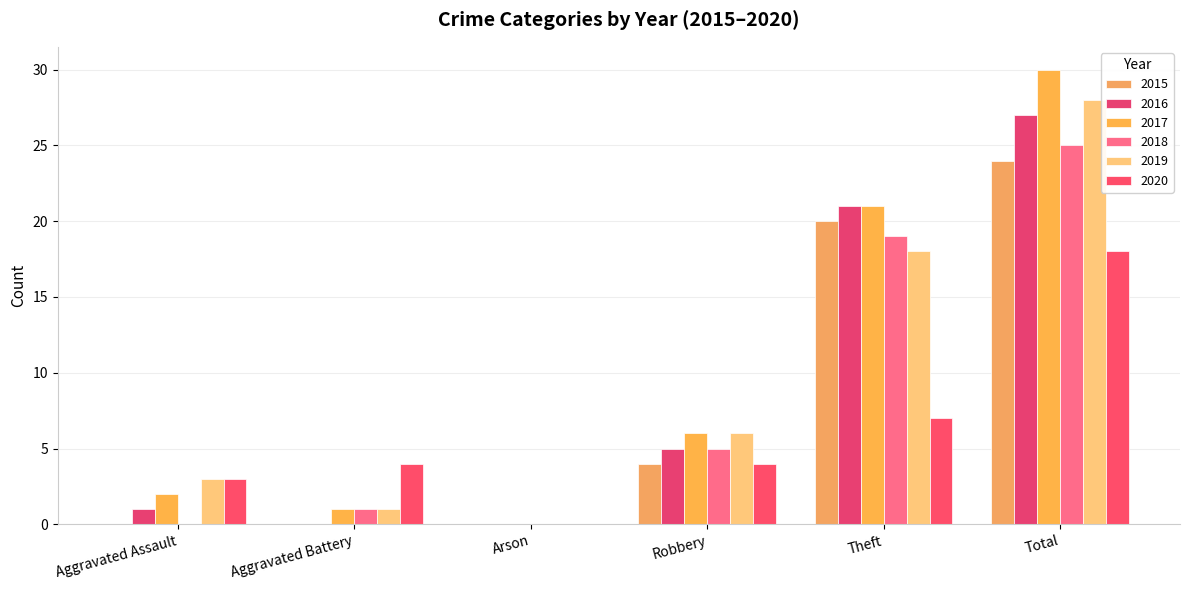

How many data points does each series have?

6